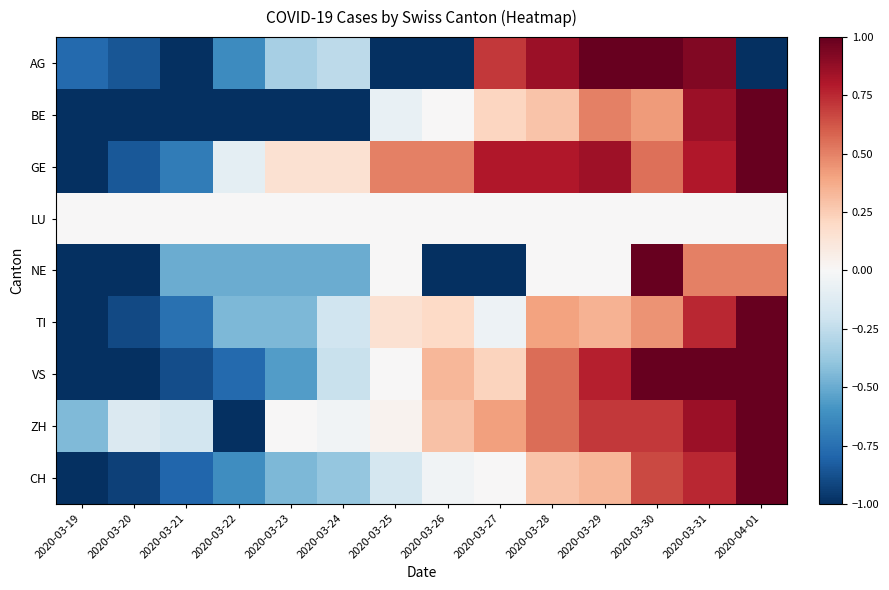

Reading right to left, extract all data points from this chart.

AG: 2020-04-01=-1.0	2020-03-31=0.9	2020-03-30=1.0	2020-03-29=1.0	2020-03-28=0.9	2020-03-27=0.7	2020-03-26=-1.0	2020-03-25=-1.0	2020-03-24=-0.3	2020-03-23=-0.3	2020-03-22=-0.6	2020-03-21=-1.0	2020-03-20=-0.9	2020-03-19=-0.8
BE: 2020-04-01=1.0	2020-03-31=0.9	2020-03-30=0.4	2020-03-29=0.5	2020-03-28=0.3	2020-03-27=0.2	2020-03-26=0.0	2020-03-25=-0.1	2020-03-24=-1.0	2020-03-23=-1.0	2020-03-22=-1.0	2020-03-21=-1.0	2020-03-20=-1.0	2020-03-19=-1.0
GE: 2020-04-01=1.0	2020-03-31=0.8	2020-03-30=0.6	2020-03-29=0.9	2020-03-28=0.8	2020-03-27=0.8	2020-03-26=0.5	2020-03-25=0.5	2020-03-24=0.1	2020-03-23=0.1	2020-03-22=-0.1	2020-03-21=-0.7	2020-03-20=-0.8	2020-03-19=-1.0
LU: 2020-04-01=0.0	2020-03-31=0.0	2020-03-30=0.0	2020-03-29=0.0	2020-03-28=0.0	2020-03-27=0.0	2020-03-26=0.0	2020-03-25=0.0	2020-03-24=0.0	2020-03-23=0.0	2020-03-22=0.0	2020-03-21=0.0	2020-03-20=0.0	2020-03-19=0.0
NE: 2020-04-01=0.5	2020-03-31=0.5	2020-03-30=1.0	2020-03-29=0.0	2020-03-28=0.0	2020-03-27=-1.0	2020-03-26=-1.0	2020-03-25=0.0	2020-03-24=-0.5	2020-03-23=-0.5	2020-03-22=-0.5	2020-03-21=-0.5	2020-03-20=-1.0	2020-03-19=-1.0
TI: 2020-04-01=1.0	2020-03-31=0.8	2020-03-30=0.4	2020-03-29=0.4	2020-03-28=0.4	2020-03-27=-0.1	2020-03-26=0.2	2020-03-25=0.1	2020-03-24=-0.2	2020-03-23=-0.4	2020-03-22=-0.4	2020-03-21=-0.8	2020-03-20=-0.9	2020-03-19=-1.0
VS: 2020-04-01=1.0	2020-03-31=1.0	2020-03-30=1.0	2020-03-29=0.8	2020-03-28=0.6	2020-03-27=0.2	2020-03-26=0.3	2020-03-25=0.0	2020-03-24=-0.2	2020-03-23=-0.6	2020-03-22=-0.8	2020-03-21=-0.9	2020-03-20=-1.0	2020-03-19=-1.0
ZH: 2020-04-01=1.0	2020-03-31=0.9	2020-03-30=0.7	2020-03-29=0.7	2020-03-28=0.6	2020-03-27=0.4	2020-03-26=0.3	2020-03-25=0.0	2020-03-24=-0.0	2020-03-23=0.0	2020-03-22=-1.0	2020-03-21=-0.2	2020-03-20=-0.1	2020-03-19=-0.4
CH: 2020-04-01=1.0	2020-03-31=0.8	2020-03-30=0.7	2020-03-29=0.3	2020-03-28=0.3	2020-03-27=0.0	2020-03-26=-0.0	2020-03-25=-0.2	2020-03-24=-0.4	2020-03-23=-0.5	2020-03-22=-0.6	2020-03-21=-0.8	2020-03-20=-0.9	2020-03-19=-1.0